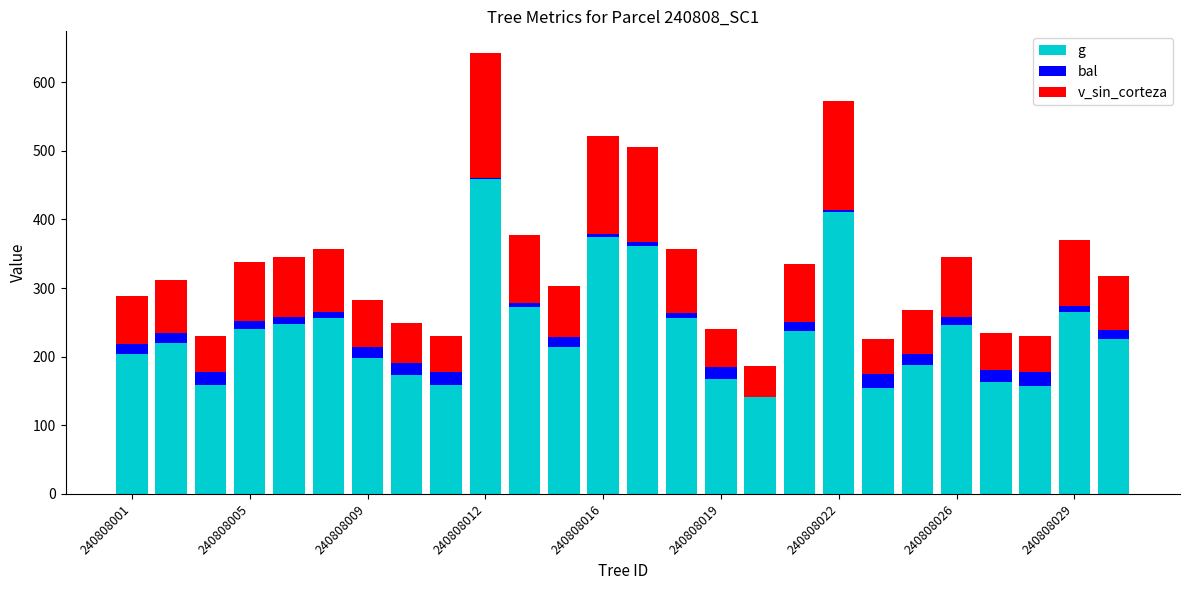

What is the highest value of the g series?

458.9